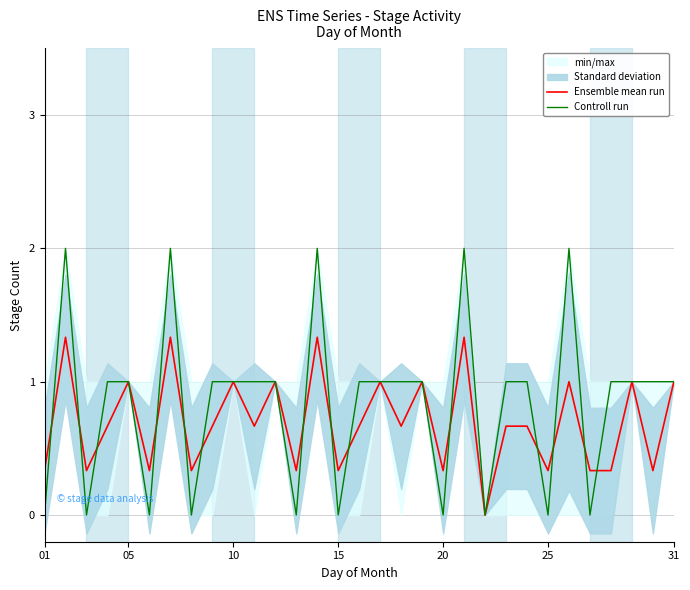

Is it true that Ensemble mean run equals 1.6 at 31?

False